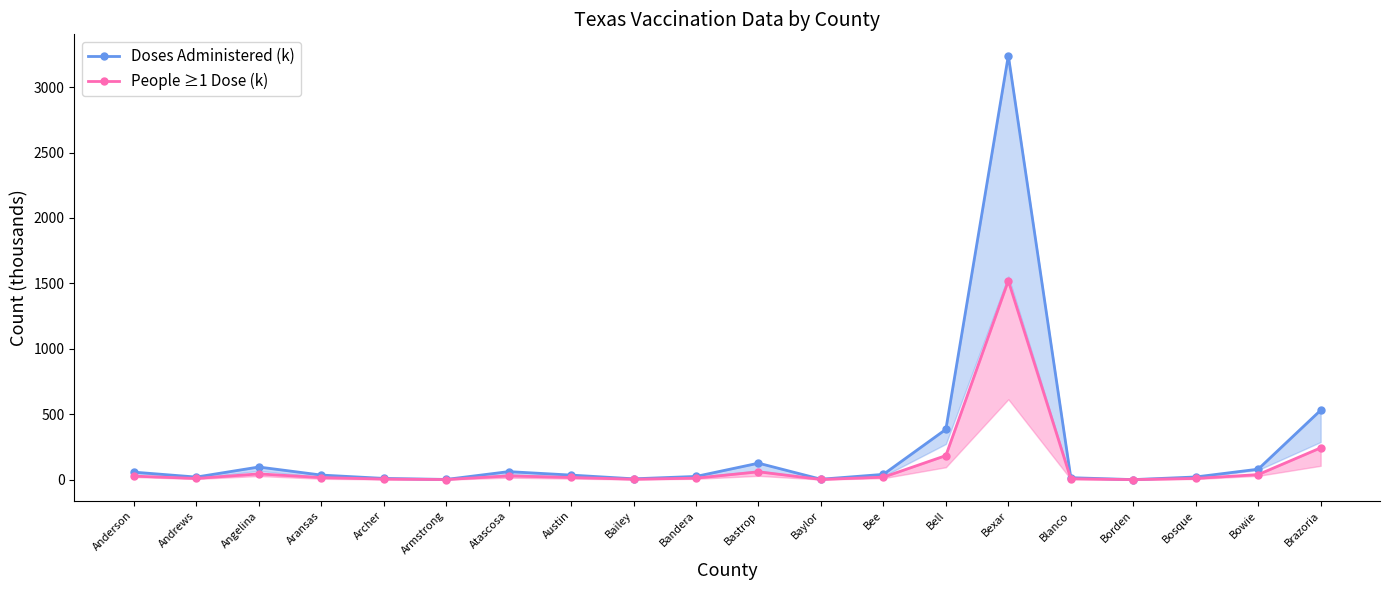

Reading right to left, what are all the values shown in this chart?

Doses Administered (k): 530.7	80.1	20.6	0.5	15.1	3241.7	384.8	40.5	3.4	126.1	24.8	6.5	35.0	61.4	1.8	9.7	35.2	96.7	19.9	57.6
People ≥1 Dose (k): 243.2	38.9	9.5	0.2	6.8	1520.6	184.2	19.2	1.6	60.2	11.5	3.2	16.7	29.1	0.8	4.5	16.0	44.4	9.2	27.2